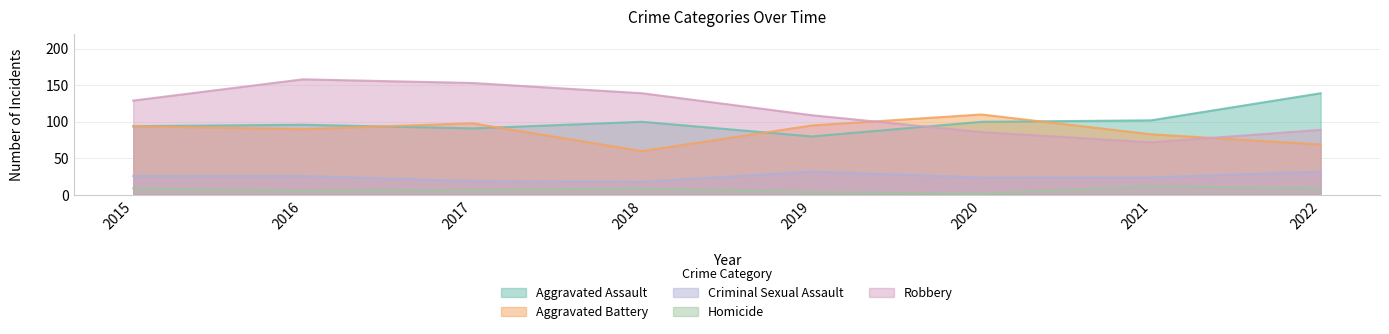

Reading left to right, what are all the values shown in this chart?

Aggravated Assault: 94	96	91	100	80	100	102	139
Aggravated Battery: 94	90	98	60	95	110	83	69
Criminal Sexual Assault: 26	26	19	18	32	24	24	32
Homicide: 9	6	7	9	4	2	12	9
Robbery: 129	158	153	139	109	86	72	89